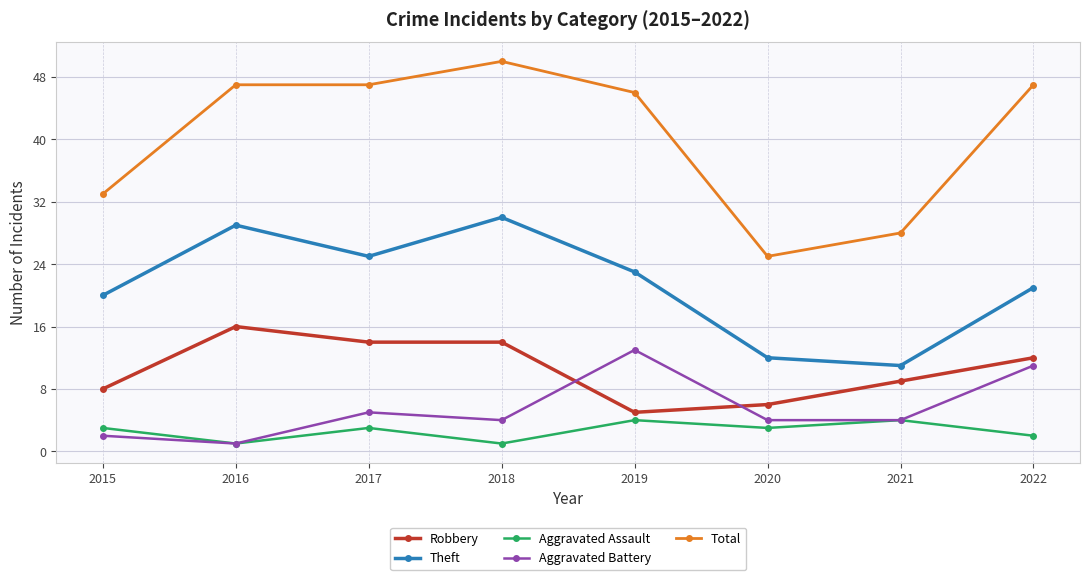

Where is the first local maximum for Theft?

2016